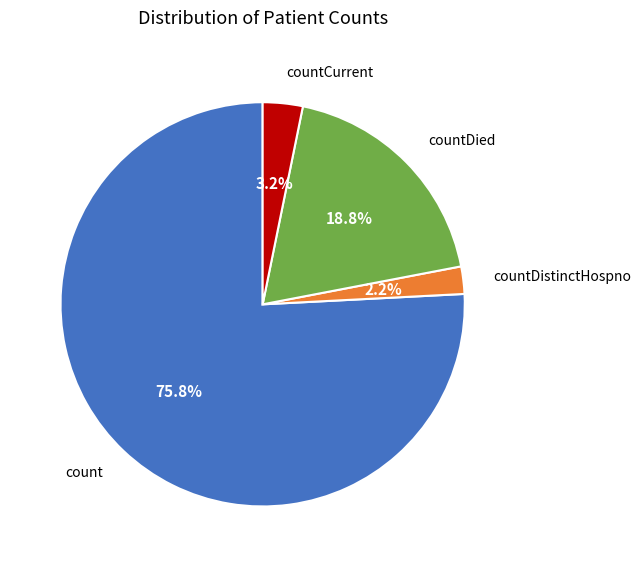

To the nearest percent, what is the average slice percentage?

25%